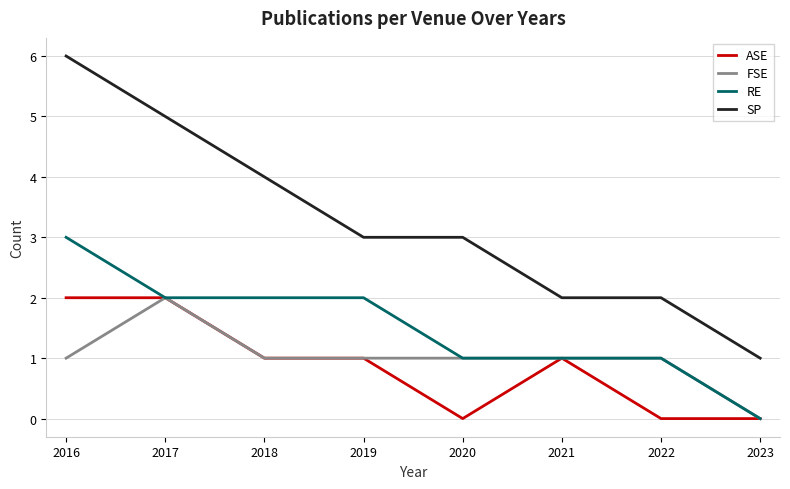

Is it true that ASE equals 2 at 2017?

True